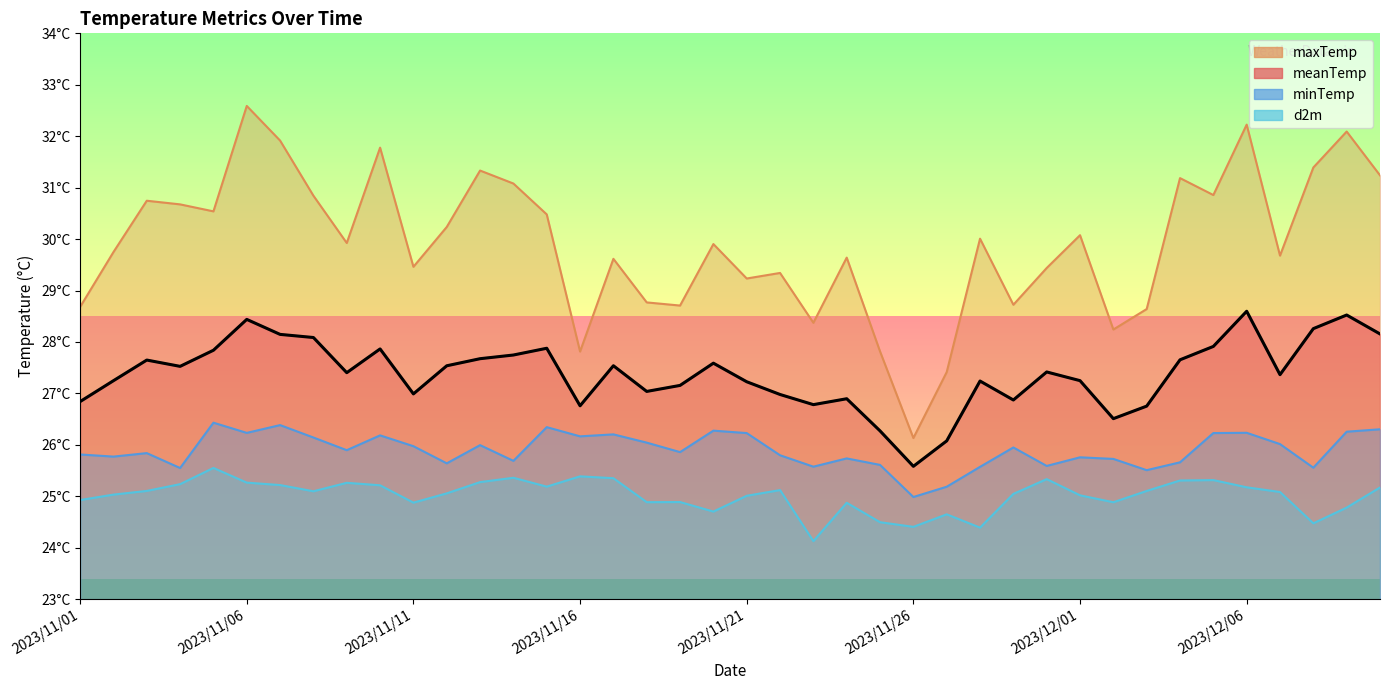

Rank the series by their average value, from lowest to highest.

d2m, minTemp, meanTemp, maxTemp